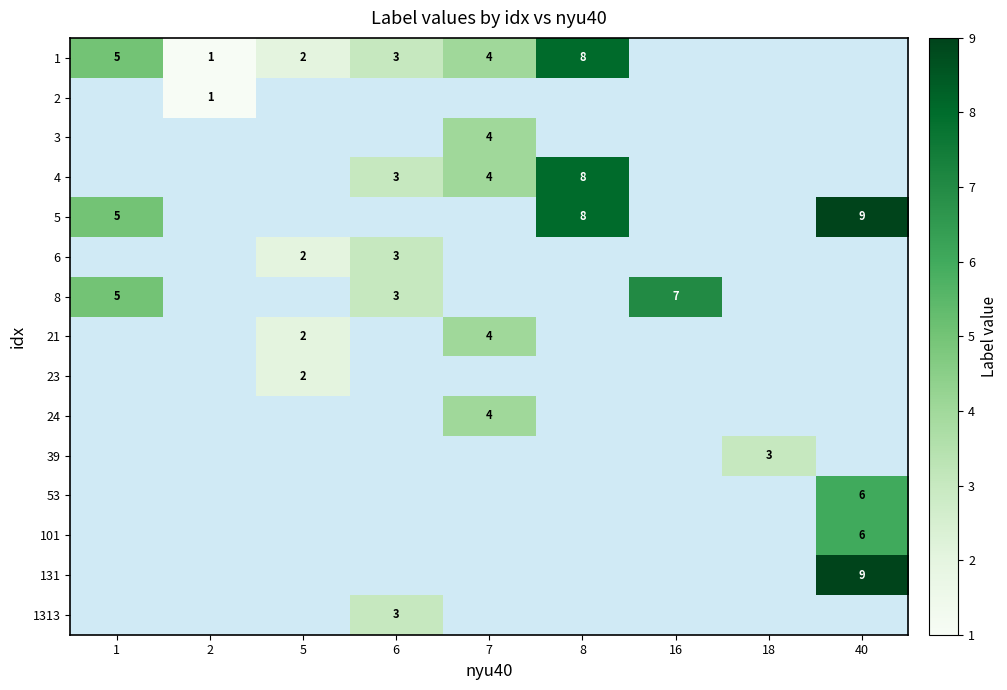

Between 6 and 7, which is larger?

7